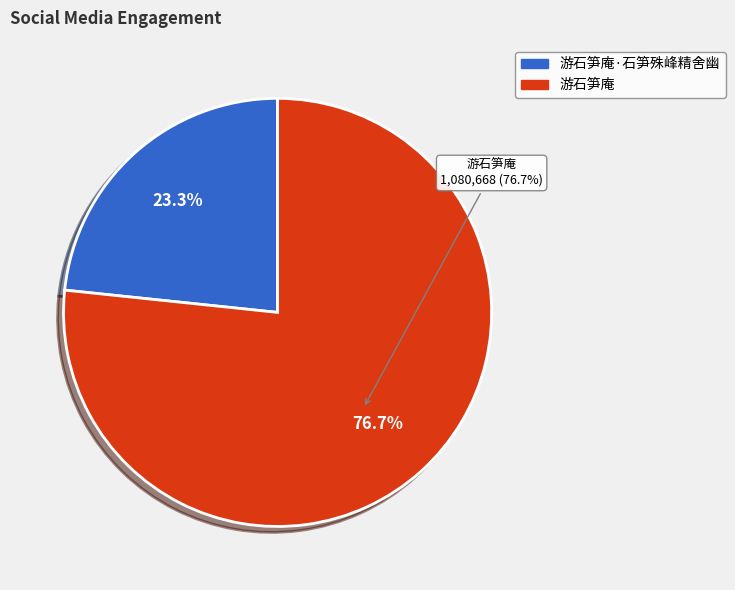

Count the number of slices in the pie.

2